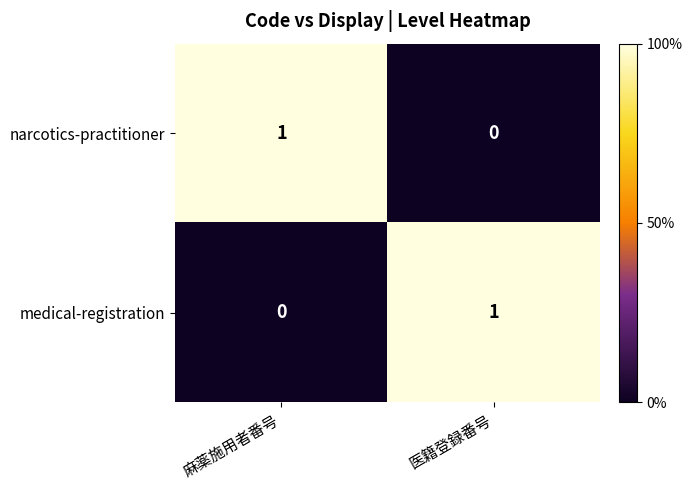

At how many categories does at least one series exceed 0?

2